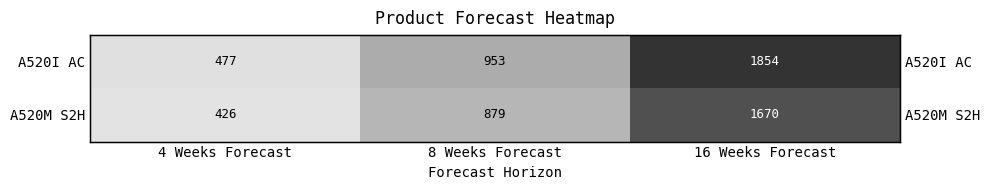

What is the approximate value of A520I AC at 16 Weeks Forecast, to the nearest 10?

1850